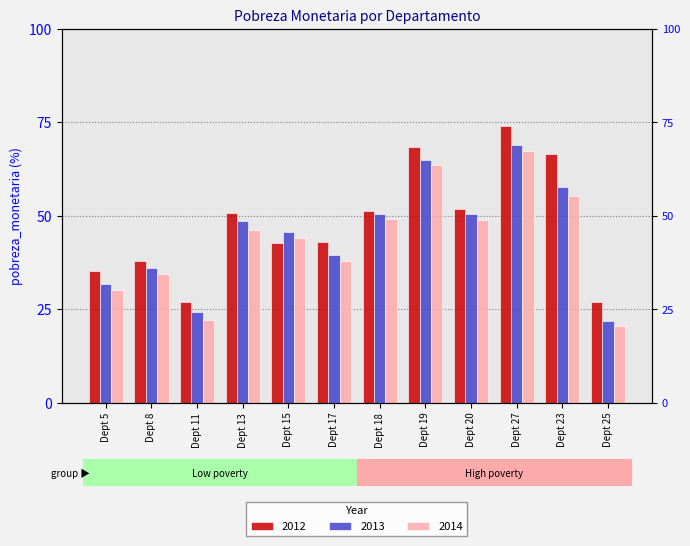

What is the sum of all 2012 values?

575.5